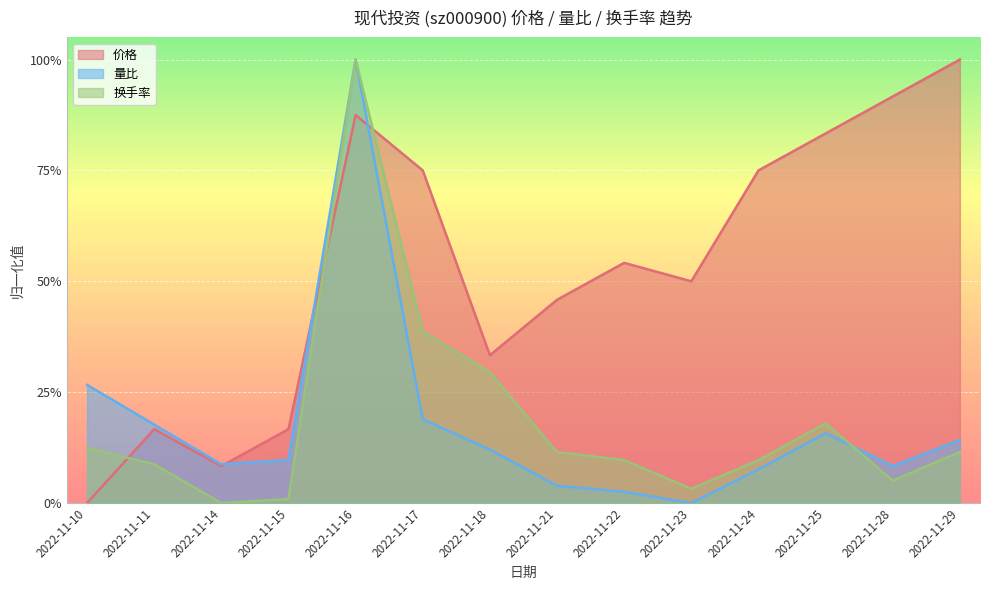

What is the difference between the 量比 values at 2022-11-10 and 2022-11-11?

0.1